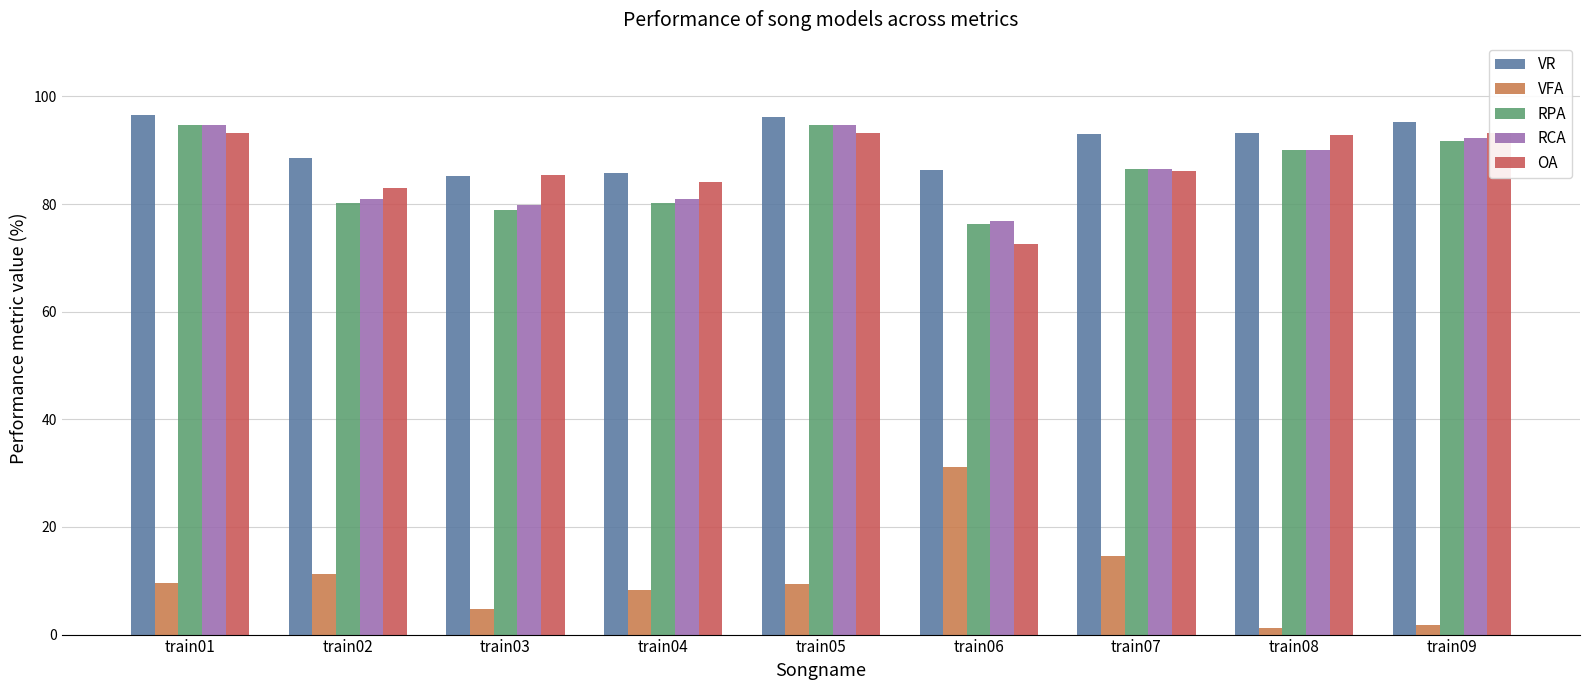

How many data points does each series have?

9